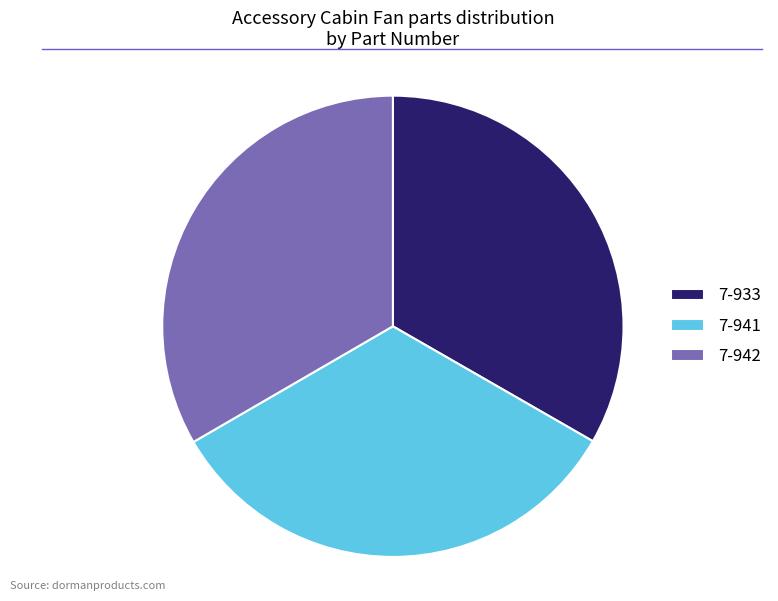

How many slices are in this pie chart?

3